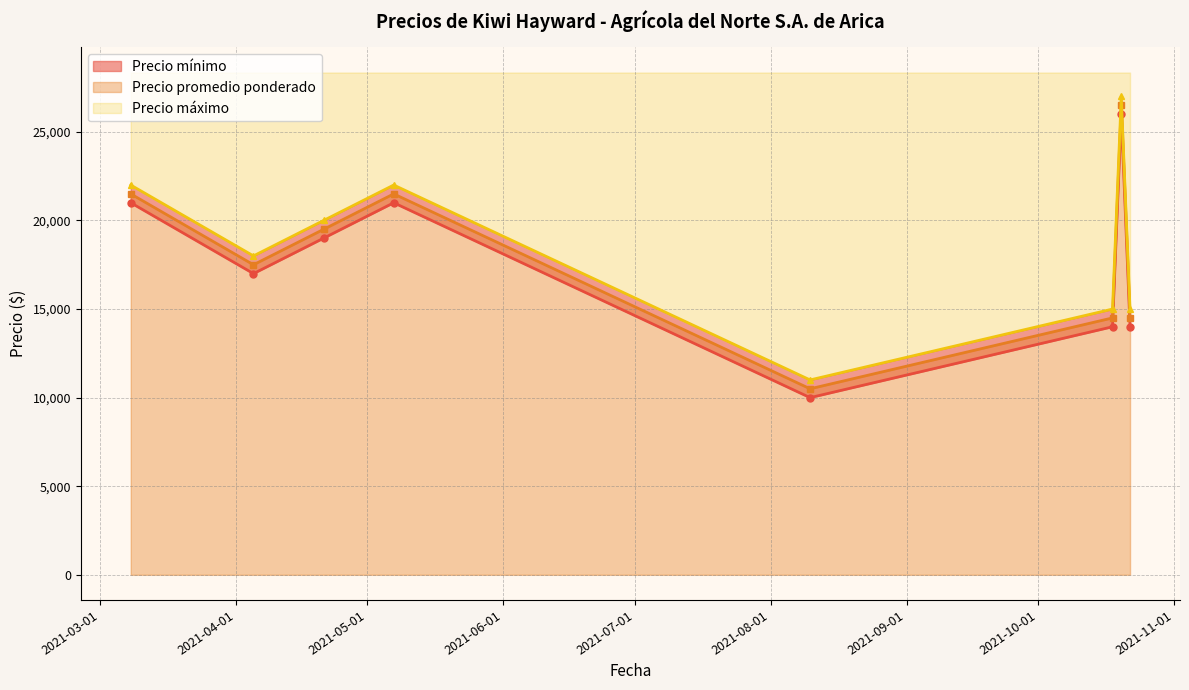

Between 2021-10-18 and 2021-10-20, which is larger?

2021-10-20